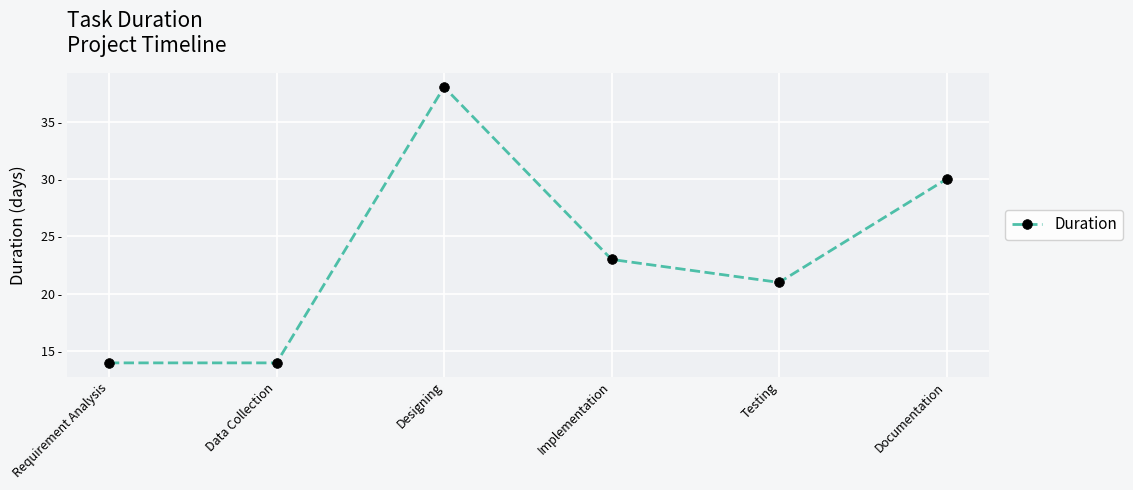

Reading right to left, list all the values displayed in this chart.

30	21	23	38	14	14